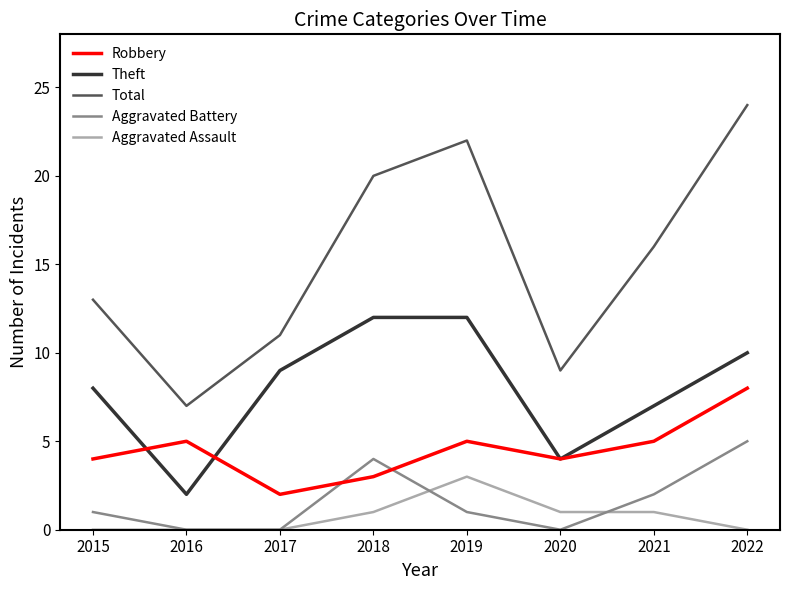

Rank the series by their maximum value, from lowest to highest.

Aggravated Assault, Aggravated Battery, Robbery, Theft, Total